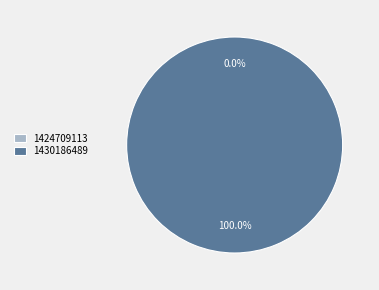

How many segments does this pie chart have?

2